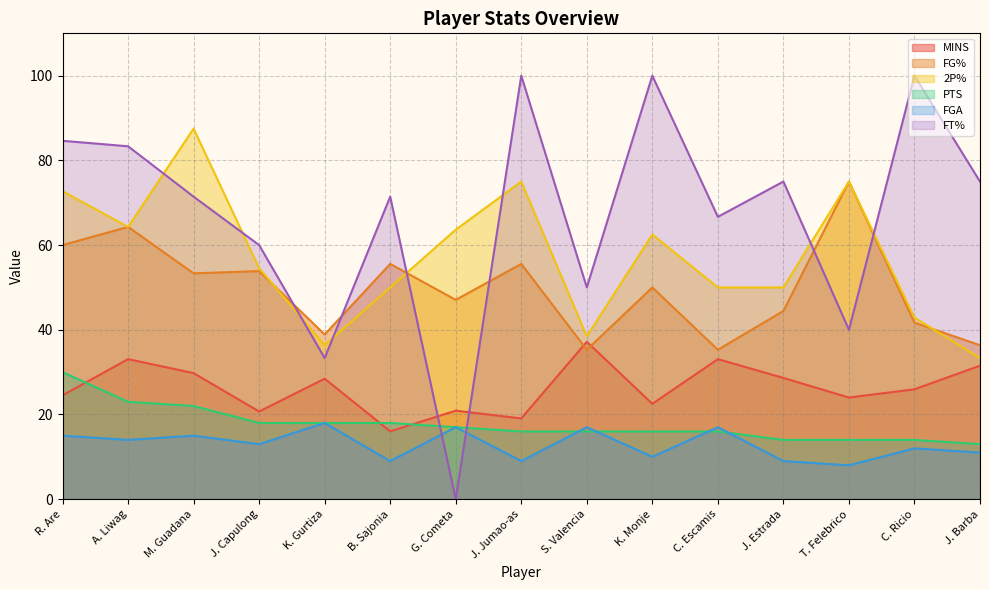

True or false: FT% has a value of 84.6 at R. Are.

True